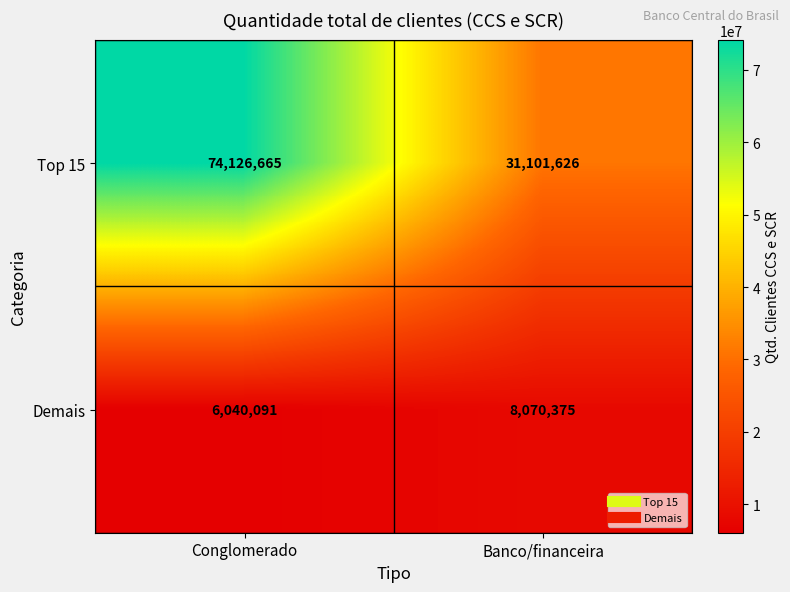

Reading left to right, transcribe all the data shown in this chart.

Top 15: Conglomerado=74126665	Banco/financeira=31101626
Demais: Conglomerado=6040091	Banco/financeira=8070375